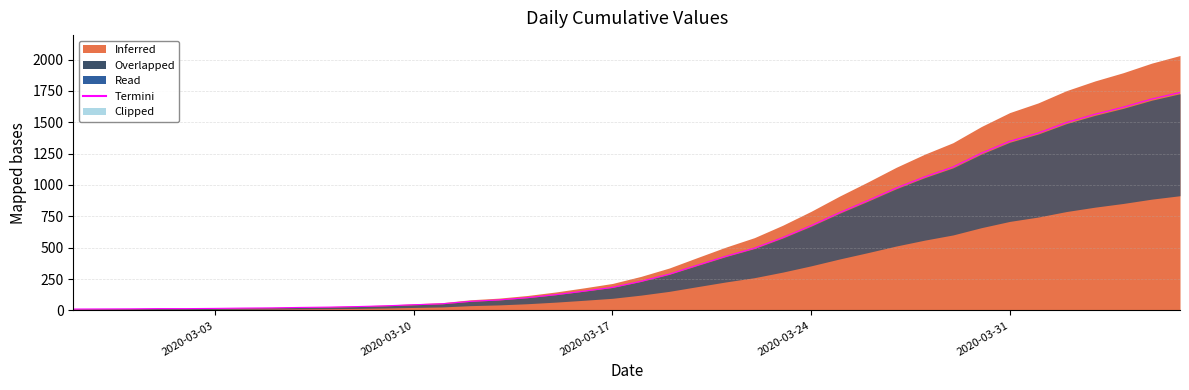

Rank the categories by value from lowest to highest.

2020-02-27, 2020-02-28, 2020-02-29, 2020-03-01, 2020-03-02, 2020-03-03, 2020-03-04, 2020-03-05, 2020-03-06, 2020-03-07, 2020-03-08, 2020-03-09, 2020-03-10, 2020-03-11, 2020-03-12, 2020-03-13, 2020-03-14, 2020-03-15, 2020-03-16, 2020-03-17, 2020-03-18, 2020-03-19, 2020-03-20, 2020-03-21, 2020-03-22, 2020-03-23, 2020-03-24, 2020-03-25, 2020-03-26, 2020-03-27, 2020-03-28, 2020-03-29, 2020-03-30, 2020-03-31, 2020-04-01, 2020-04-02, 2020-04-03, 2020-04-04, 2020-04-05, 2020-04-06